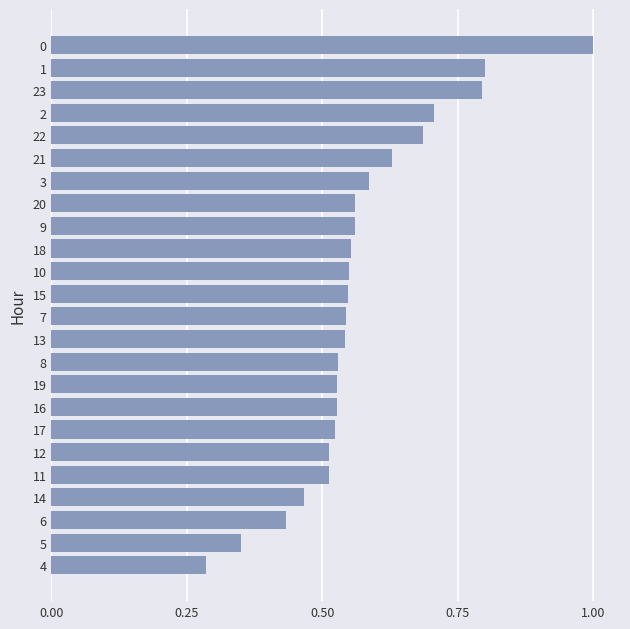

Is it true that the value at 15 is 0.8?

False